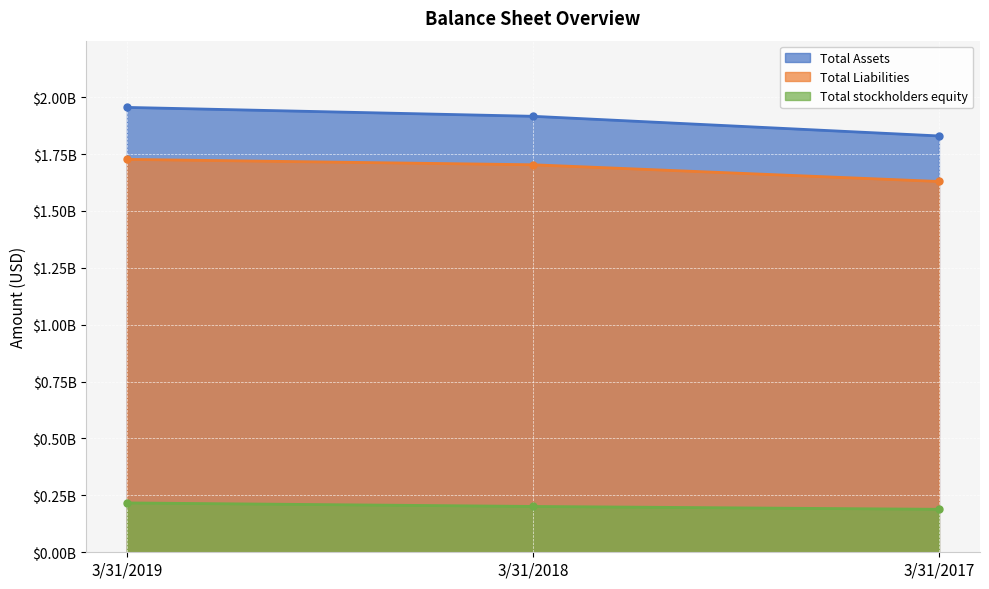

Reading left to right, list all the values displayed in this chart.

Total Assets: 3/31/2019=1954981000	3/31/2018=1915908000	3/31/2017=1829539000
Total Liabilities: 3/31/2019=1726564000	3/31/2018=1702917000	3/31/2017=1629517000
Total stockholders equity: 3/31/2019=216891000	3/31/2018=201411000	3/31/2017=188858000